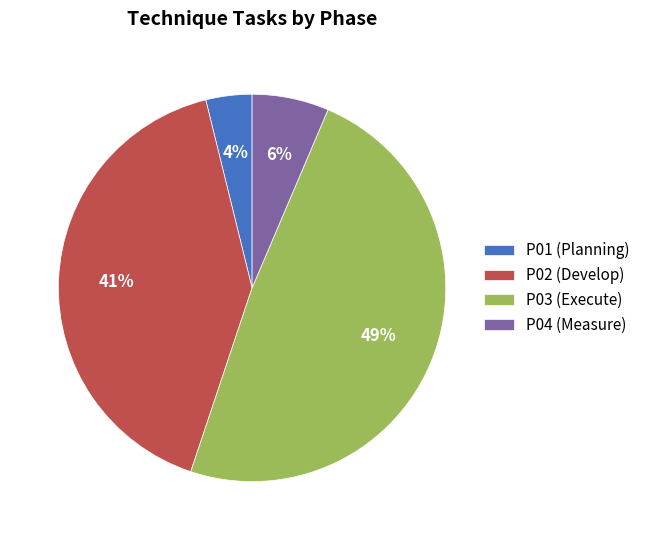

What is the smallest slice in the pie chart?

P01 (Planning)